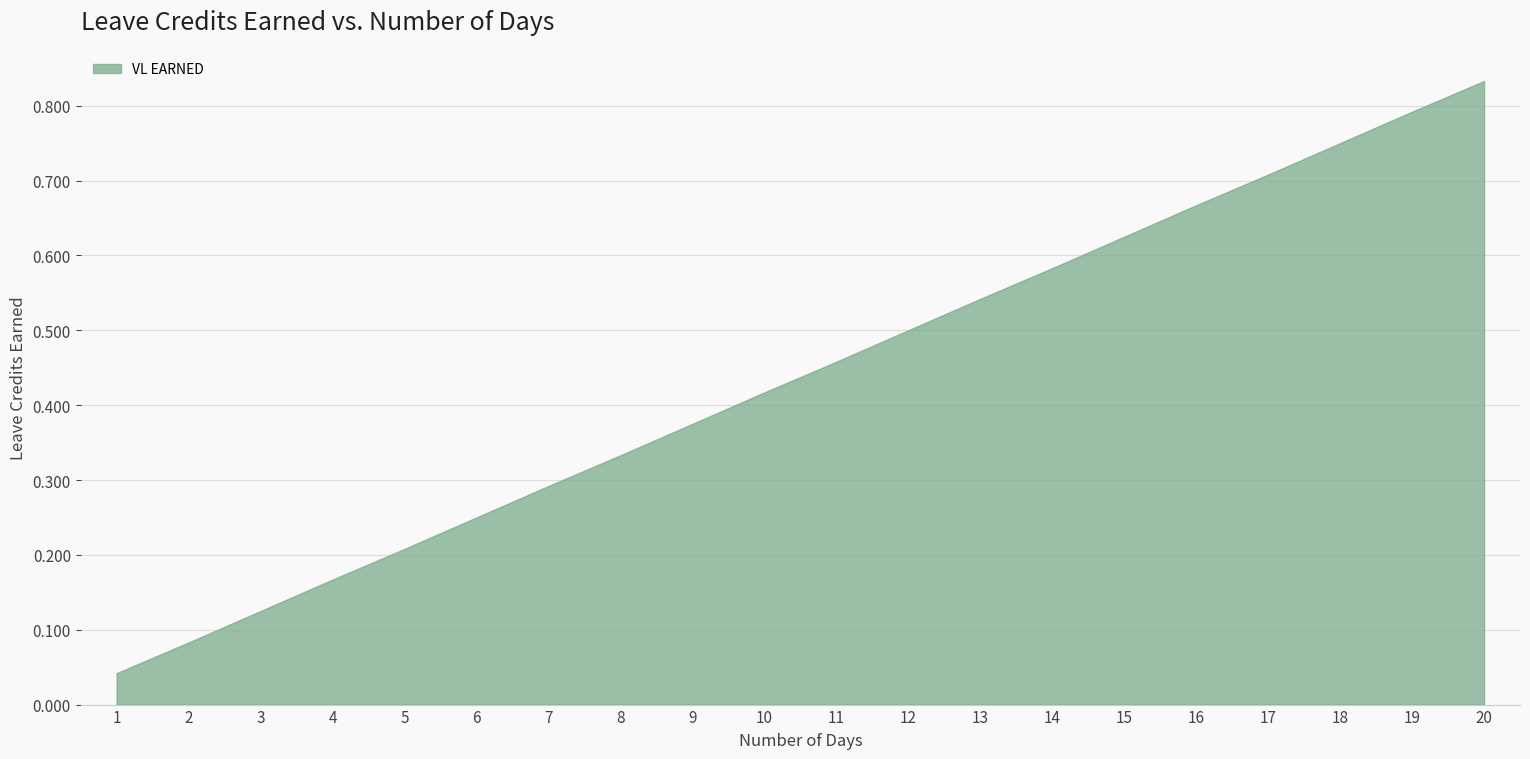

Between 6 and 9, which is larger?

9